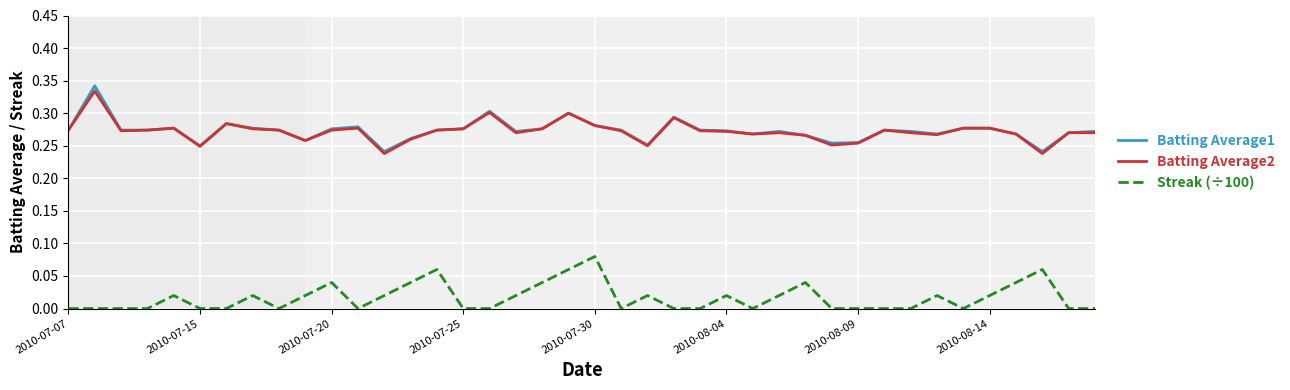

True or false: Streak (÷100) and Batting Average2 intersect in this chart.

False